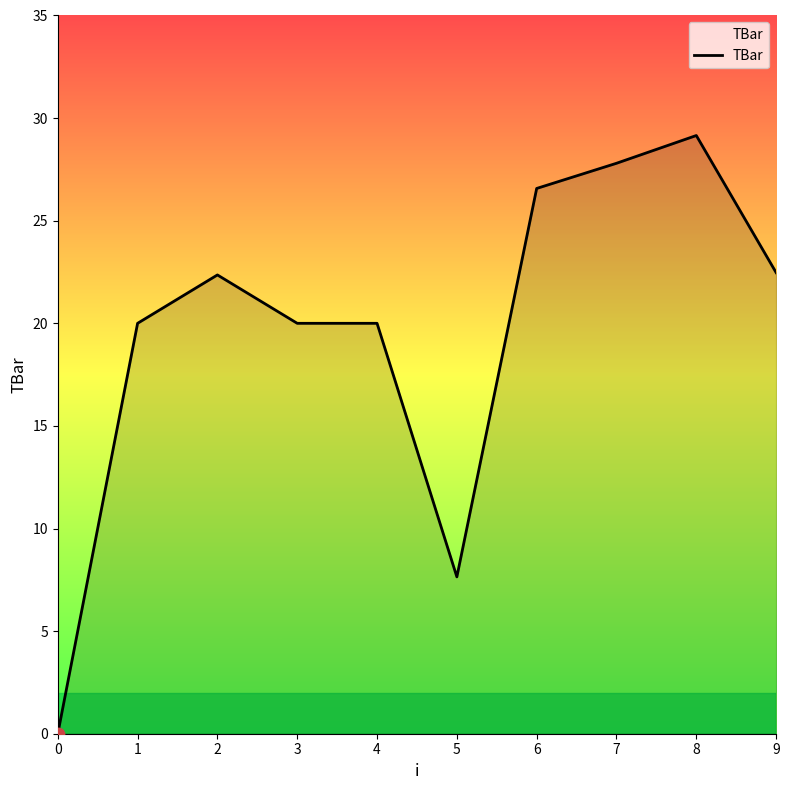

What is the change in value from 2 to 3?

-2.4